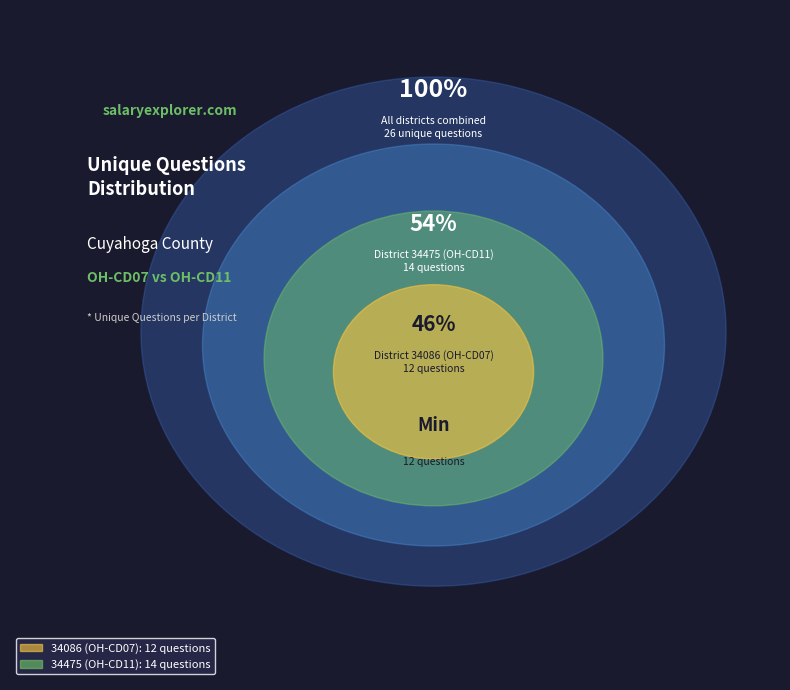

To the nearest percent, what is the difference between the 34475 and 34086 slice percentages?

8%